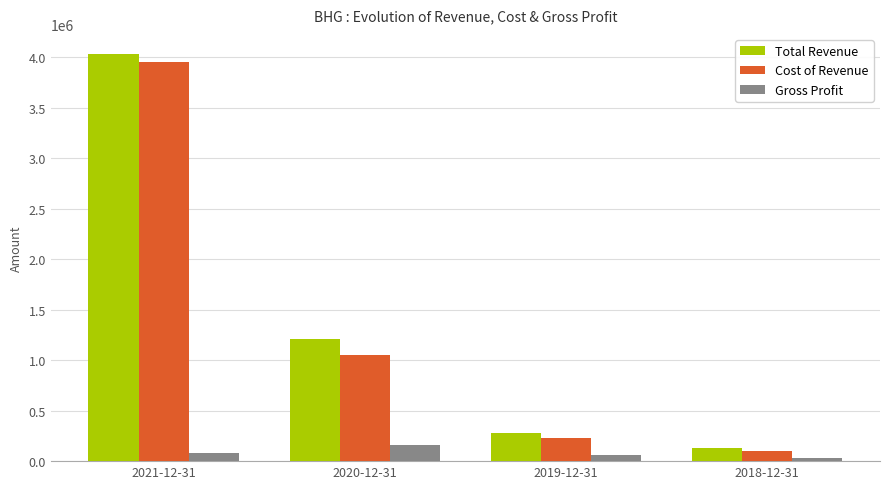

Which series has the largest range (max minus min)?

Total Revenue